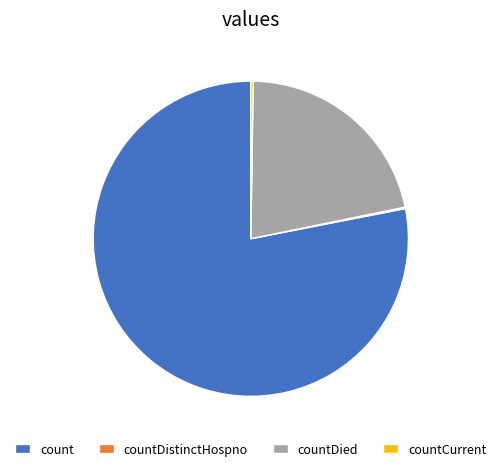

Does any single category account for the majority?

Yes